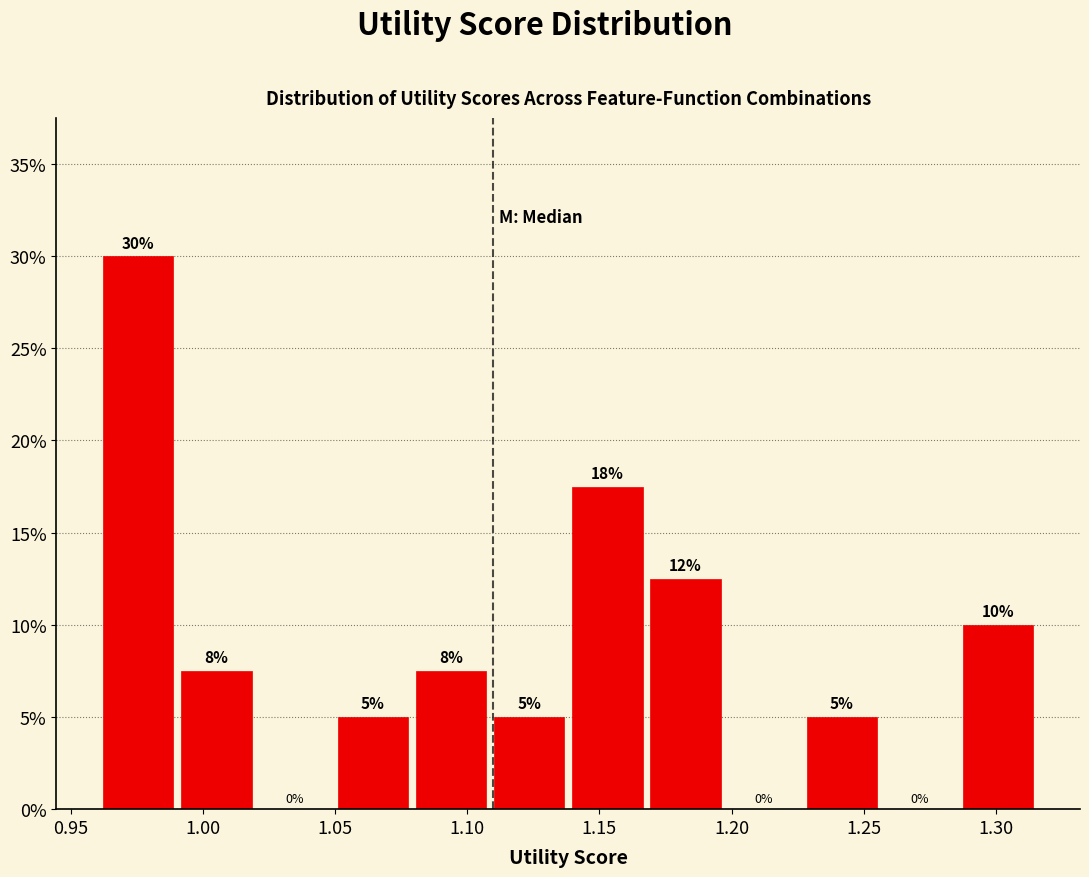

Which range on the x-axis has the tallest bar?

0.960 to 0.990